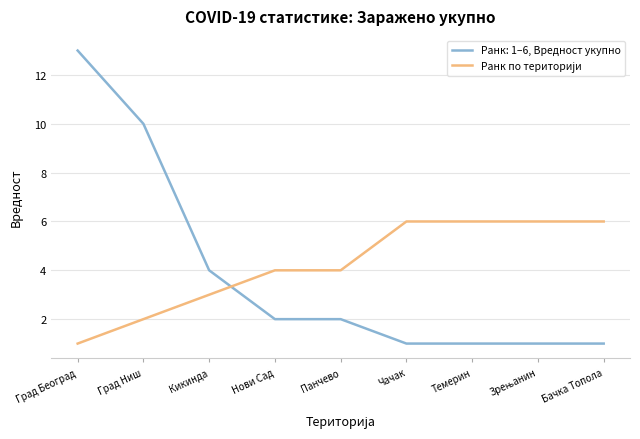

Does the chart display data point markers on the line(s)?

No